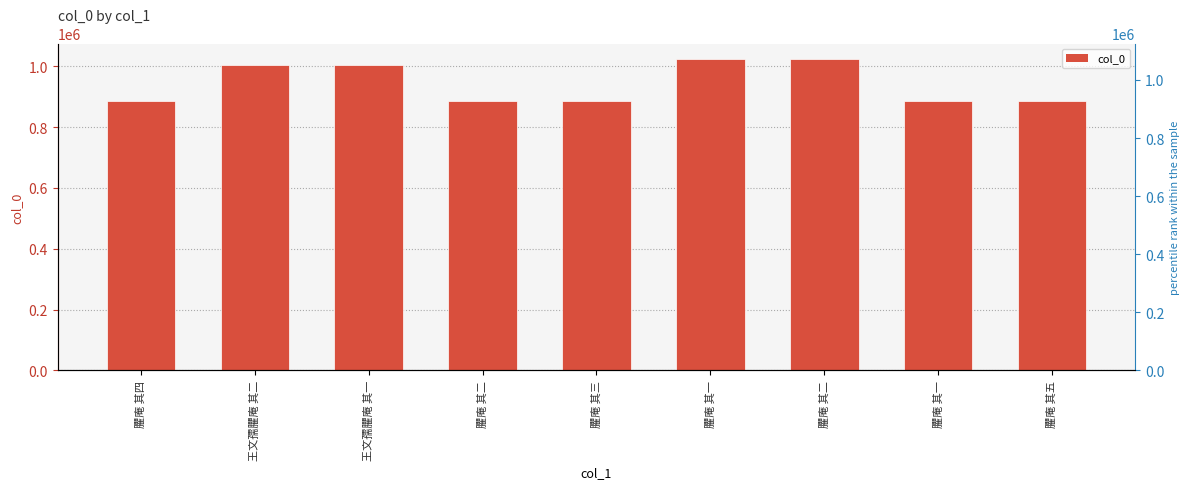

True or false: the data shows 886632 at 臞庵 其一.

True